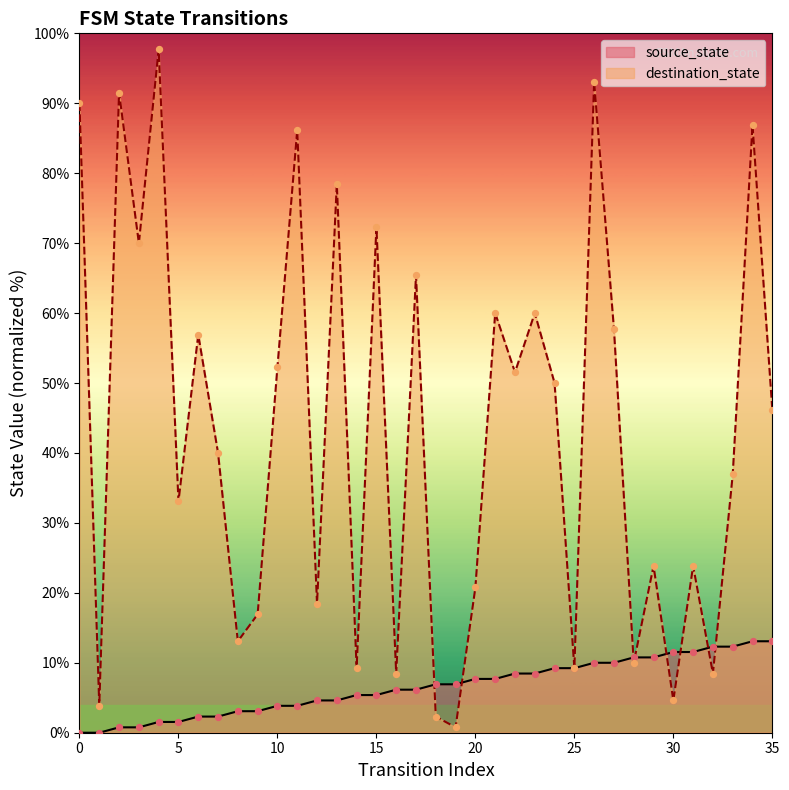

Which series reaches the maximum Y coordinate?

destination_state